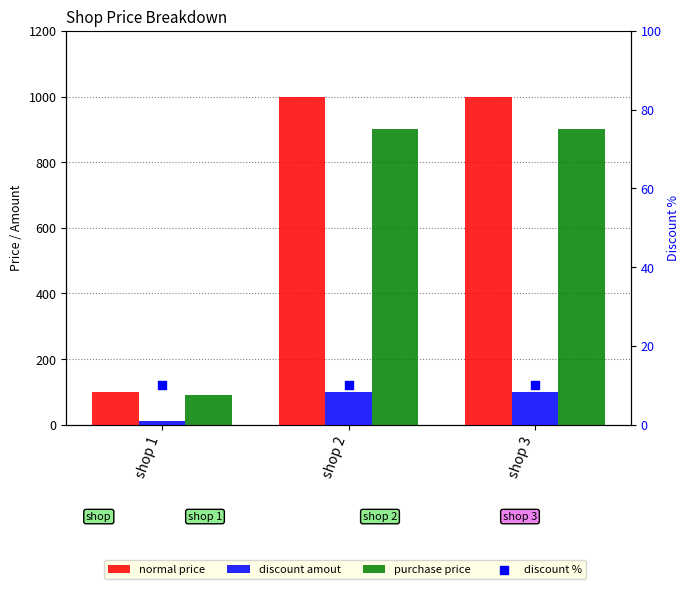

Which series has the largest Y range (max minus min)?

normal price